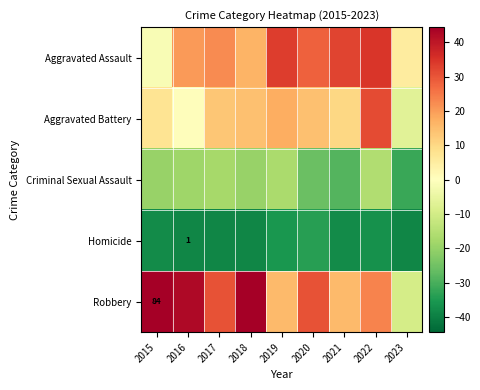

Count the number of data series in this chart.

5